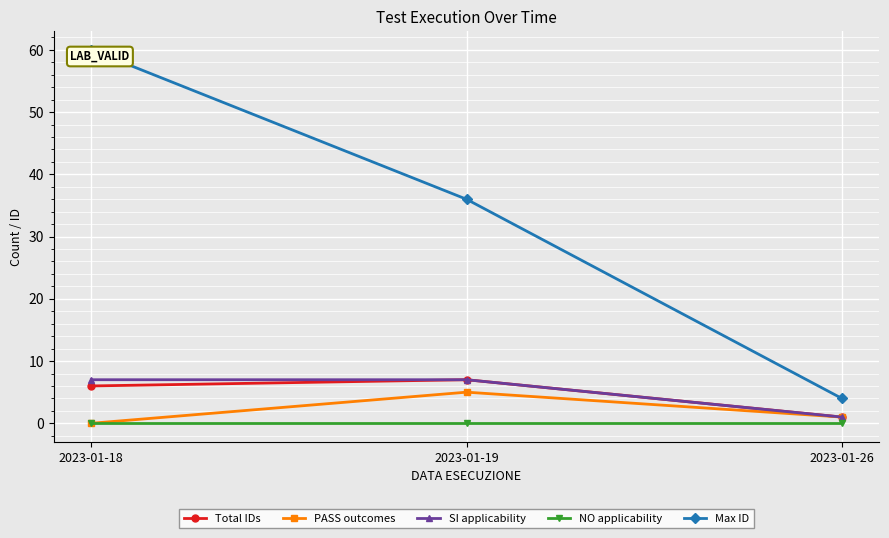

Reading left to right, list all the values displayed in this chart.

Total IDs: 6	7	1
PASS outcomes: 0	5	1
SI applicability: 7	7	1
NO applicability: 0	0	0
Max ID: 60	36	4